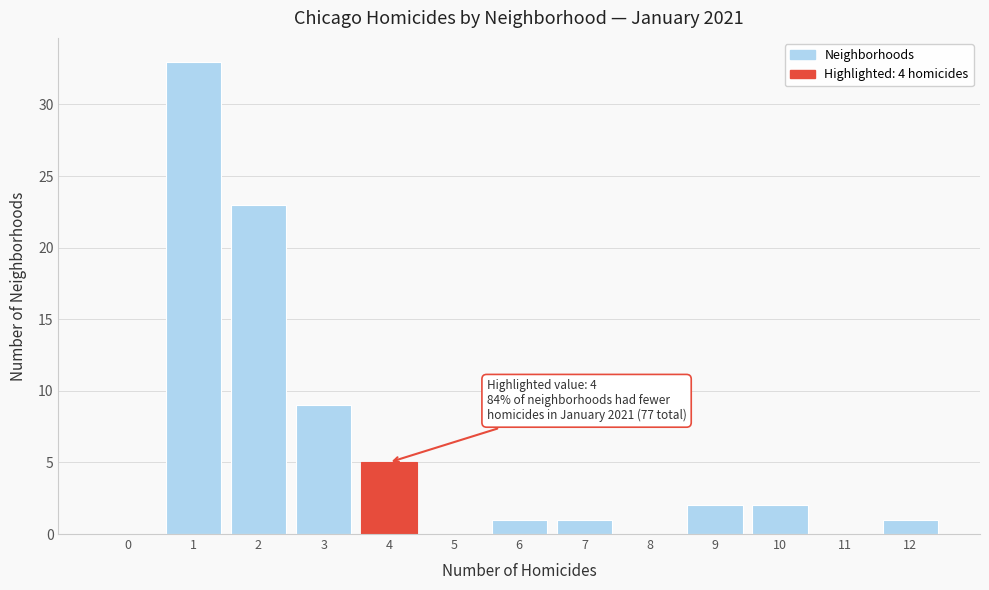

Reading left to right, what are all the values shown in this chart?

0=0	1=33	2=23	3=9	4=5	5=0	6=1	7=1	8=0	9=2	10=2	11=0	12=1